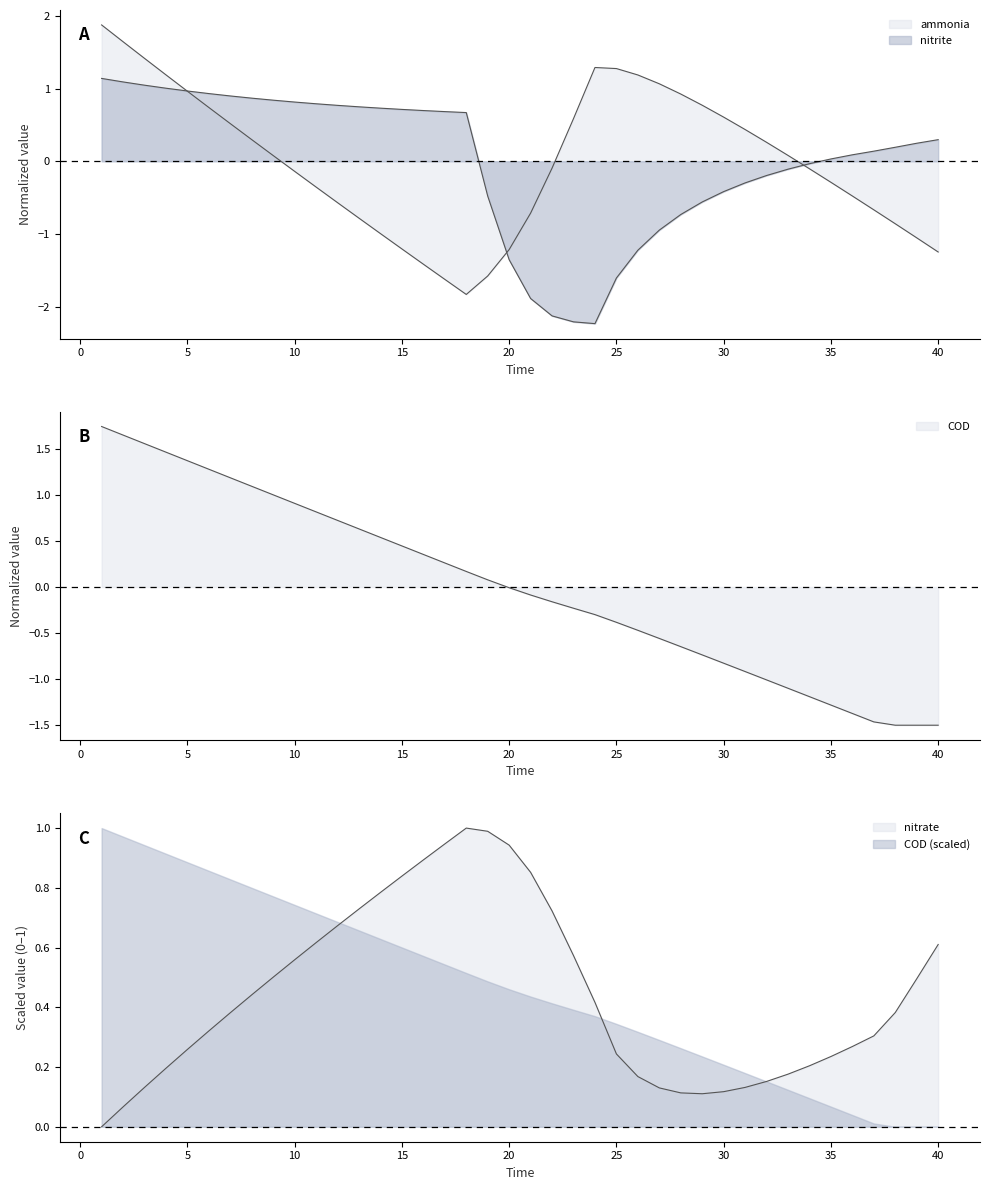

Is it true that ammonia equals -1.0 at 18?

False